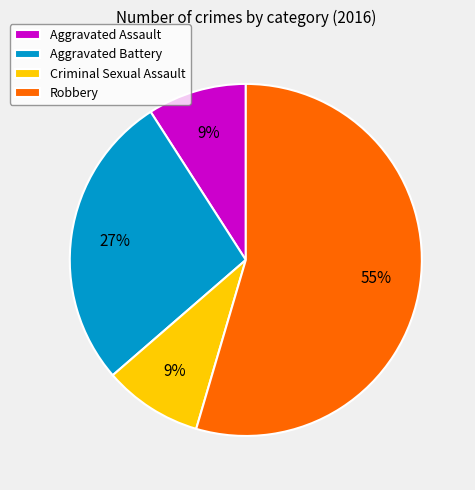

To the nearest percent, what percentage of the pie is Aggravated Assault?

9%